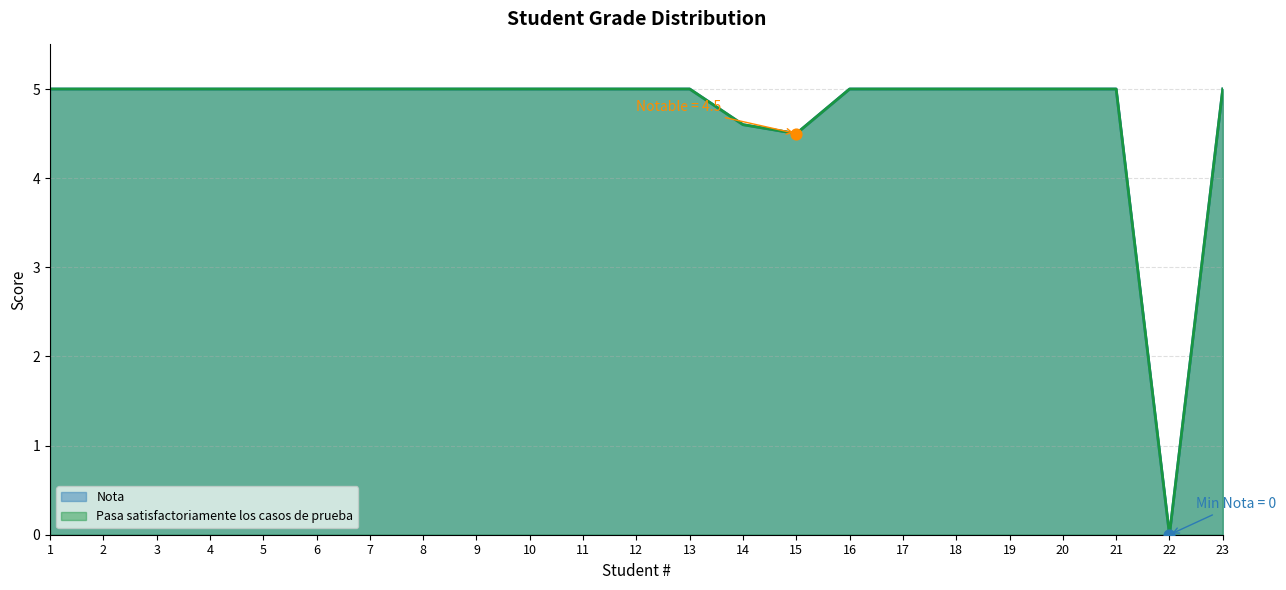

Which series contains the lowest Y value?

Nota